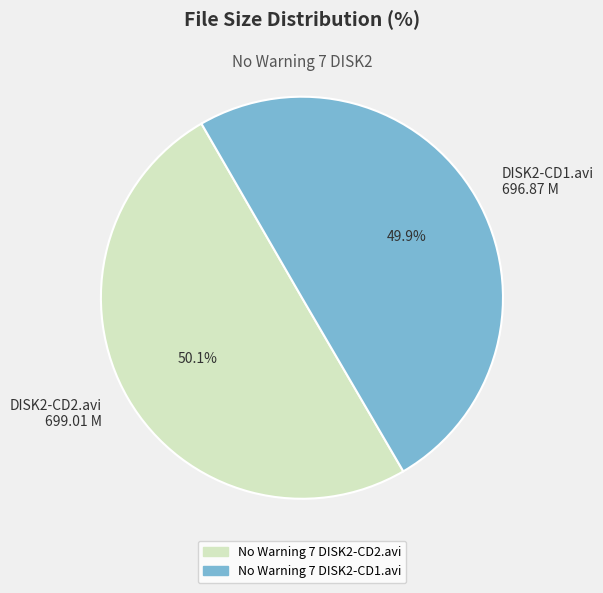

What is the ratio of the value at DISK2-CD2.avi 699.01 M to the value at DISK2-CD1.avi 696.87 M?

1.0